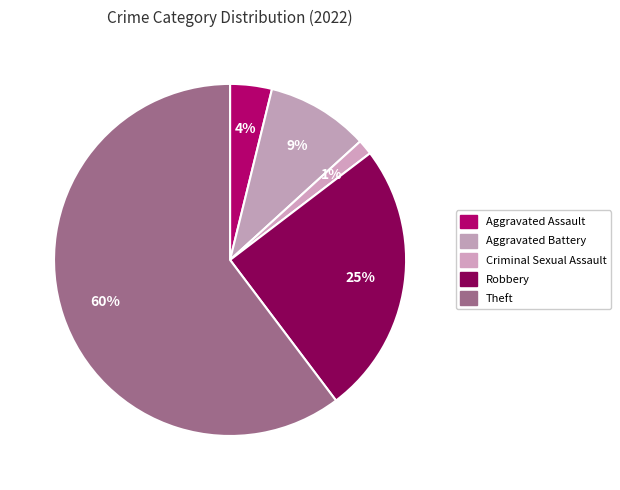

How many segments does this pie chart have?

5